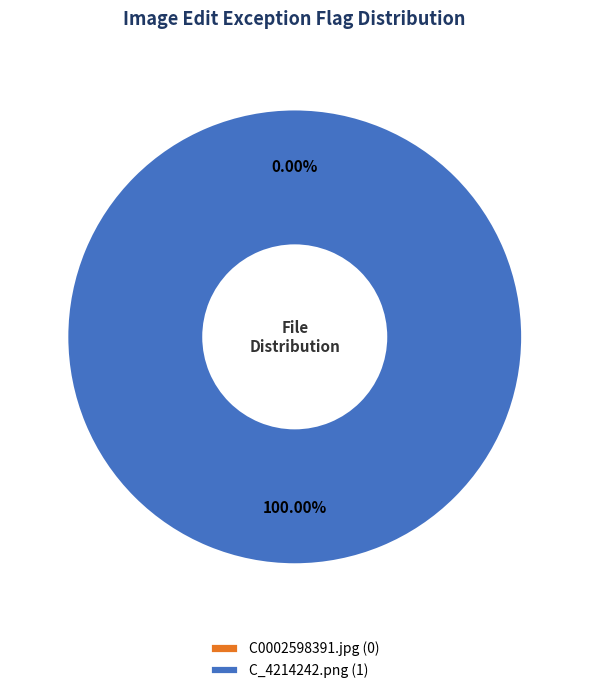

How many segments does this pie chart have?

2